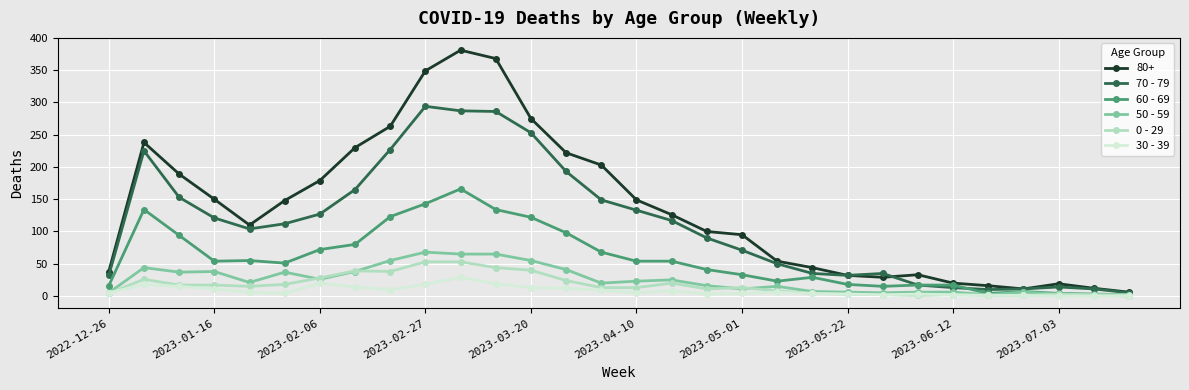

True or false: 60 - 69 has more than 1 points higher than both neighbors.

True